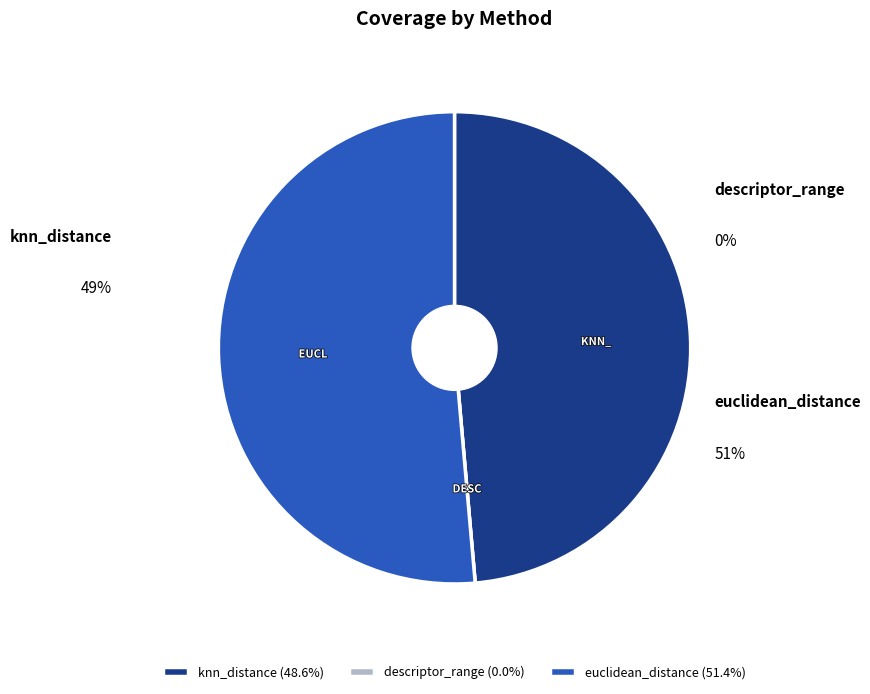

Combined, what portion of the pie is knn_distance and euclidean_distance?

100.0%